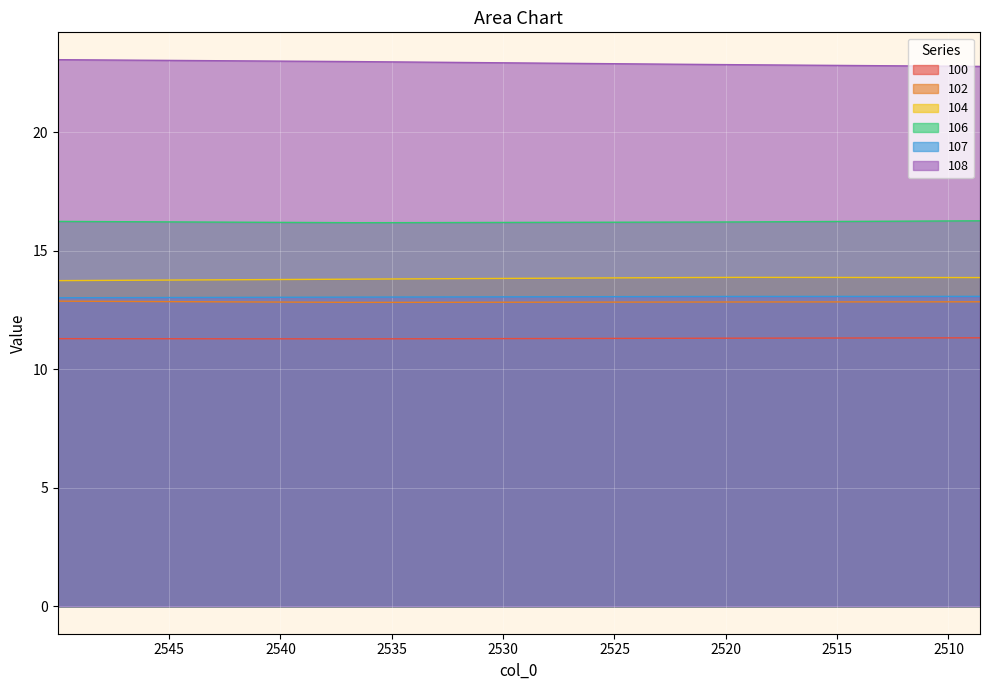

The value of 104 at 2536.77470451276 is 13.8. True or false?

True